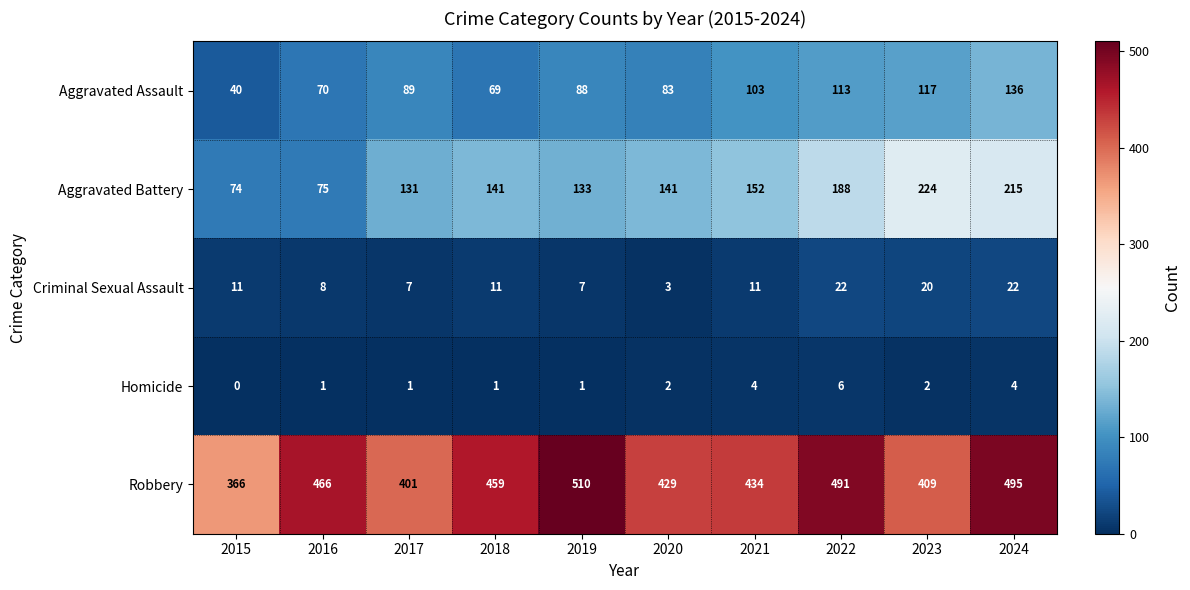

At which label is Aggravated Assault closest to 88?

2019